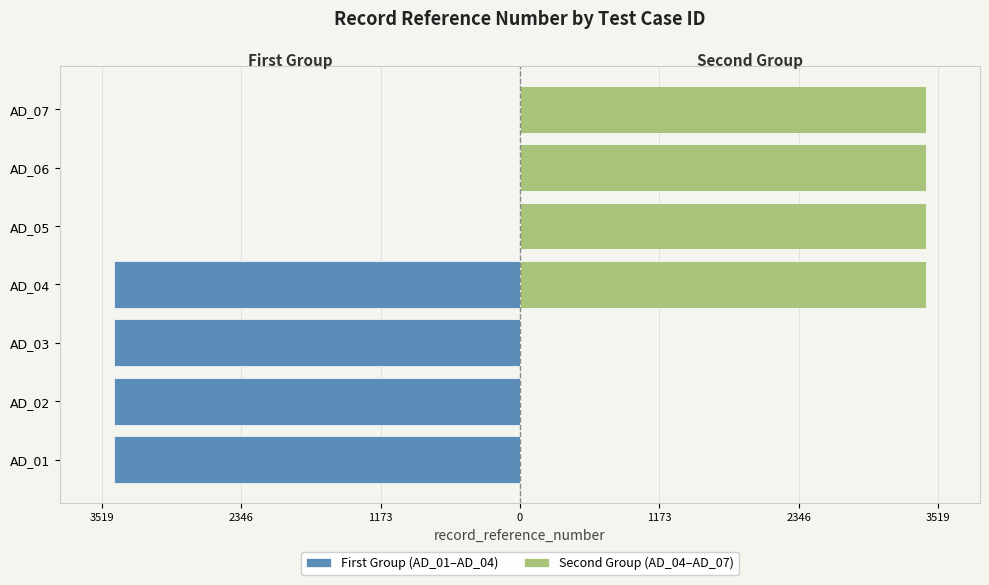

How many values in Second Group (AD_04–AD_07) are above zero?

4